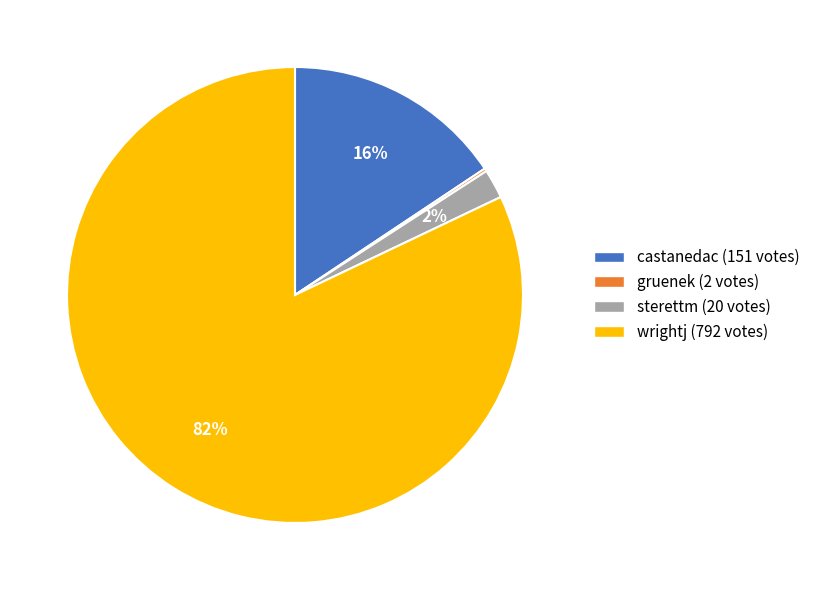

To the nearest percent, what is the difference between the largest and smallest slice percentages?

82%